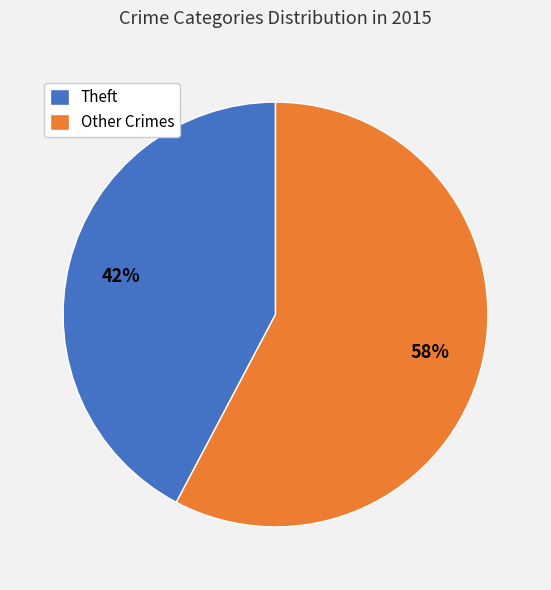

How many segments does this pie chart have?

2